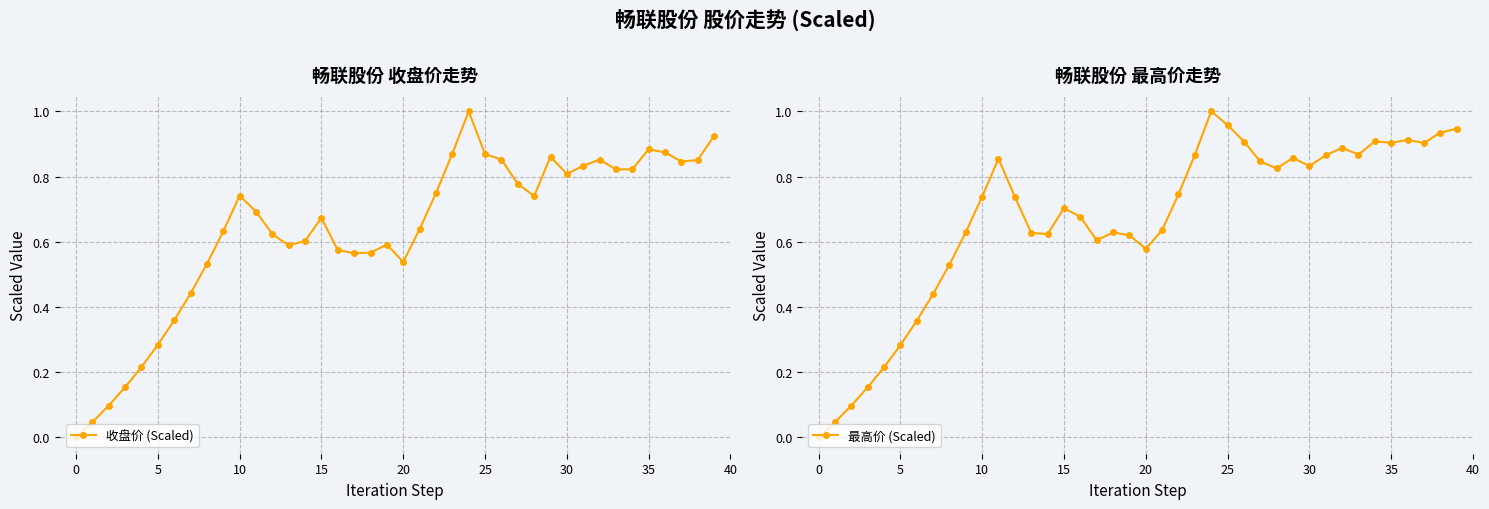

Reading left to right, what are all the values shown in this chart?

收盘价 (Scaled): 0.0	0.0	0.1	0.2	0.2	0.3	0.4	0.4	0.5	0.6	0.7	0.7	0.6	0.6	0.6	0.7	0.6	0.6	0.6	0.6	0.5	0.6	0.7	0.9	1.0	0.9	0.9	0.8	0.7	0.9	0.8	0.8	0.9	0.8	0.8	0.9	0.9	0.8	0.9	0.9
最高价 (Scaled): 0.0	0.0	0.1	0.2	0.2	0.3	0.4	0.4	0.5	0.6	0.7	0.9	0.7	0.6	0.6	0.7	0.7	0.6	0.6	0.6	0.6	0.6	0.7	0.9	1.0	1.0	0.9	0.8	0.8	0.9	0.8	0.9	0.9	0.9	0.9	0.9	0.9	0.9	0.9	0.9